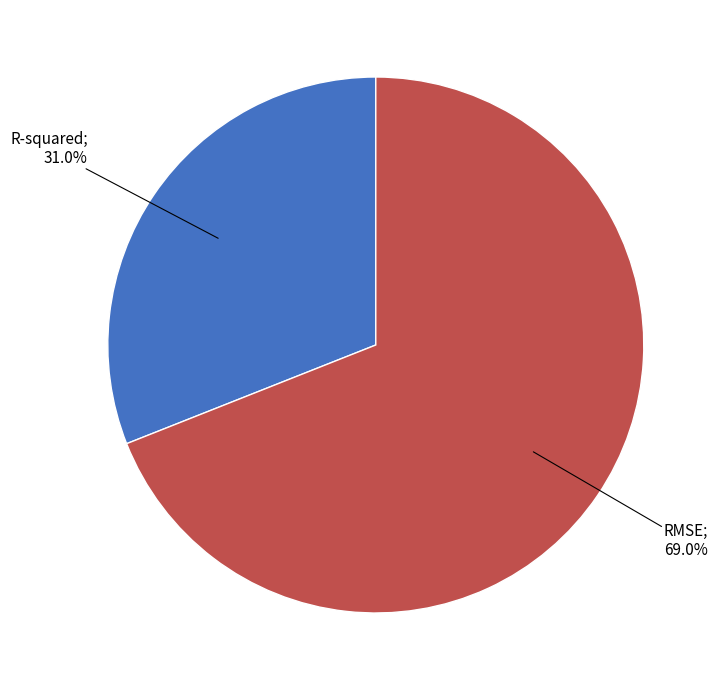

Is there any slice that represents more than half of the pie?

Yes